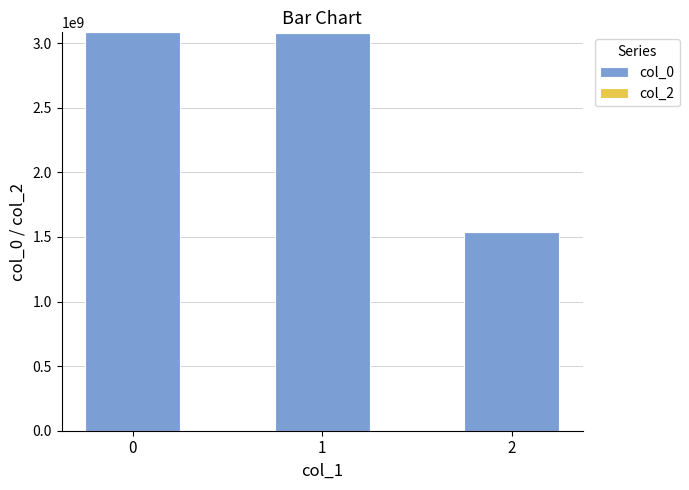

What is the change in value from 1 to 2?

-1541618307